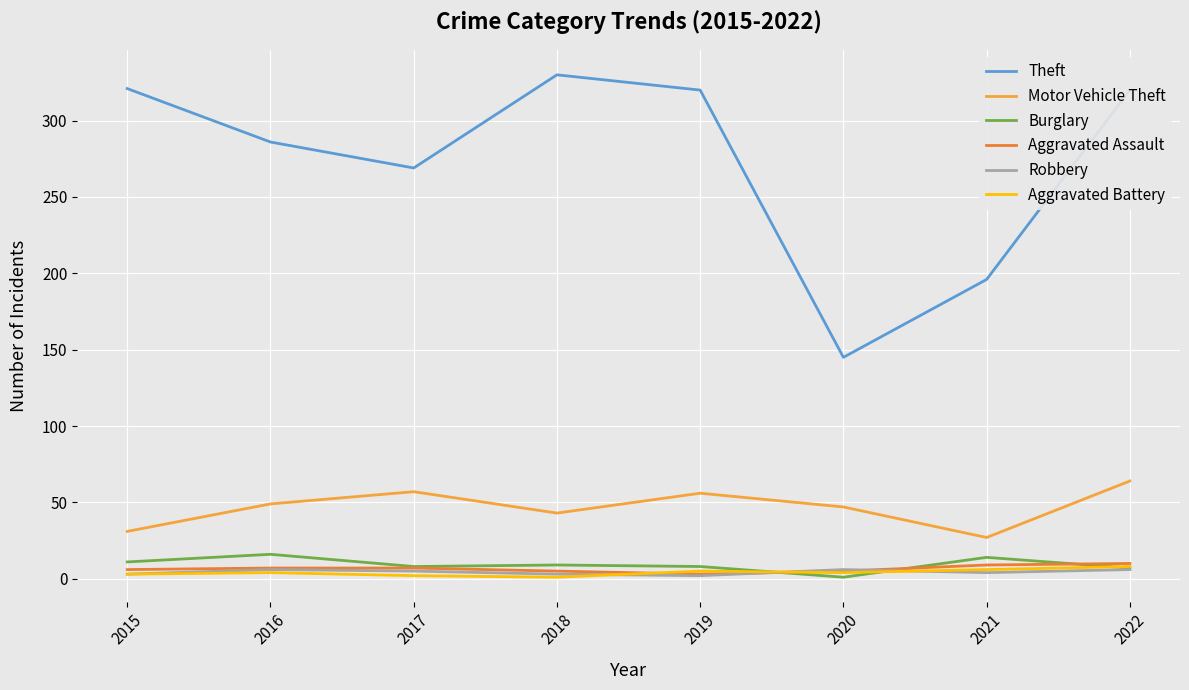

What is the greatest value displayed?

330